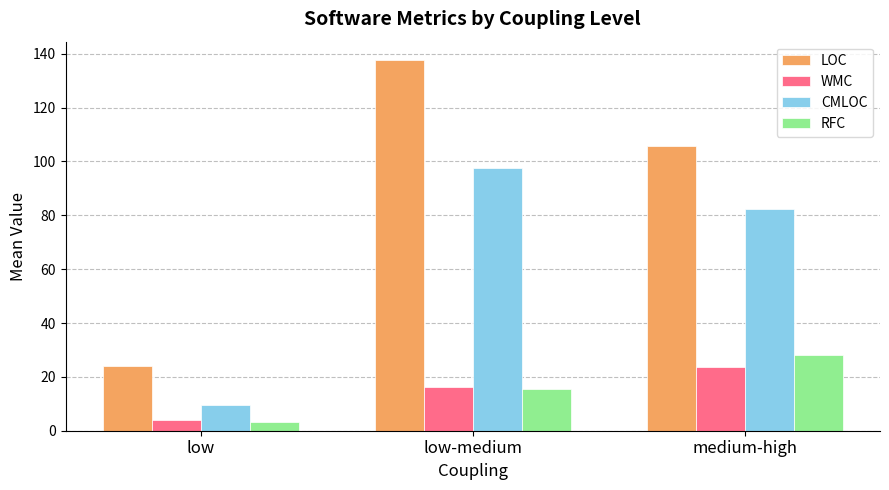

At how many categories does at least one series exceed 77?

2